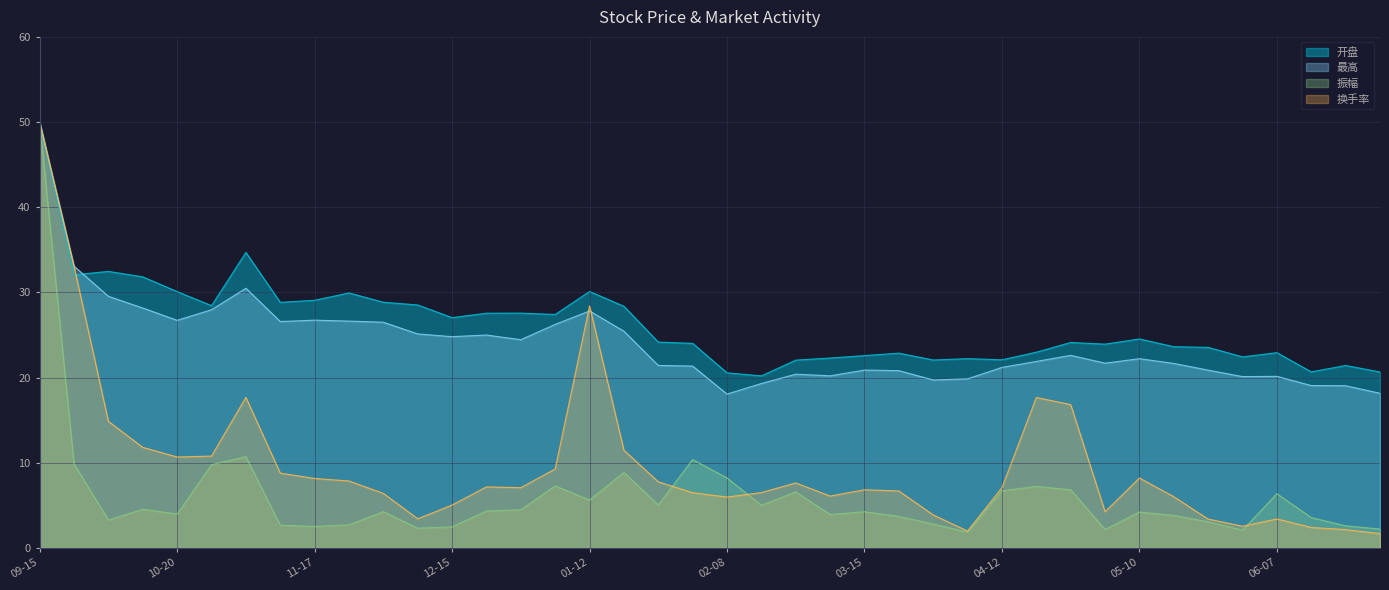

Reading left to right, what are all the values shown in this chart?

开盘: 50.0	32.1	32.5	31.8	30.1	28.4	34.7	28.8	29.1	29.9	28.9	28.5	27.0	27.6	27.6	27.4	30.1	28.4	24.2	24.0	20.6	20.2	22.1	22.3	22.6	22.9	22.1	22.2	22.1	23.0	24.1	23.9	24.5	23.6	23.6	22.4	22.9	20.7	21.4	20.7
最高: 50.0	33.1	29.5	28.2	26.7	28.0	30.5	26.6	26.7	26.6	26.5	25.1	24.8	25.0	24.5	26.3	27.8	25.4	21.4	21.4	18.1	19.3	20.4	20.2	20.9	20.8	19.7	19.9	21.2	21.9	22.6	21.7	22.2	21.7	20.9	20.1	20.2	19.1	19.1	18.2
振幅: 50.0	9.9	3.3	4.5	4.0	9.8	10.7	2.7	2.5	2.7	4.3	2.3	2.5	4.3	4.5	7.3	5.6	8.9	5.0	10.4	8.2	5.0	6.6	3.9	4.3	3.7	2.8	1.9	6.7	7.2	6.8	2.2	4.2	3.8	3.1	2.1	6.4	3.6	2.6	2.2
换手率: 50.0	33.1	14.9	11.8	10.7	10.8	17.7	8.8	8.2	7.9	6.4	3.4	5.0	7.2	7.1	9.3	28.4	11.5	7.8	6.5	6.0	6.5	7.6	6.1	6.8	6.7	3.9	2.0	7.1	17.7	16.8	4.3	8.2	6.0	3.4	2.6	3.4	2.4	2.2	1.7